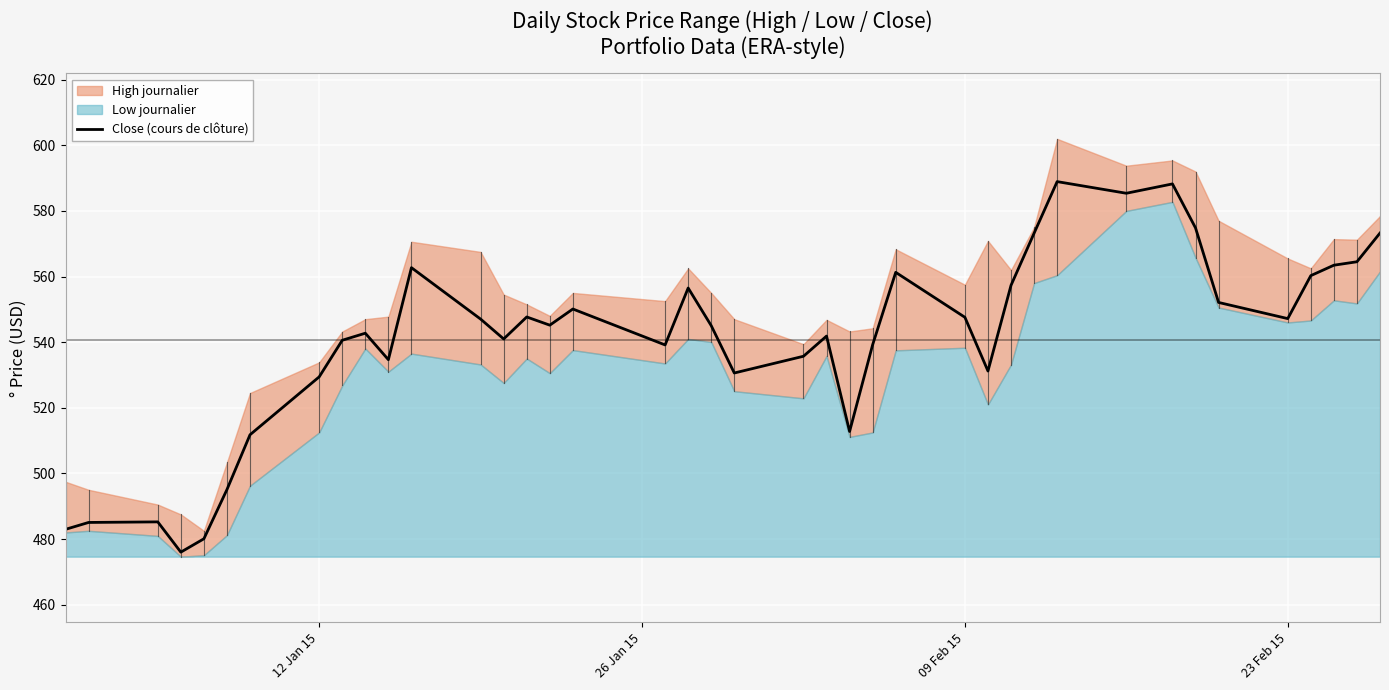

What is the minimum value for Close (cours de clôture)?

476.0